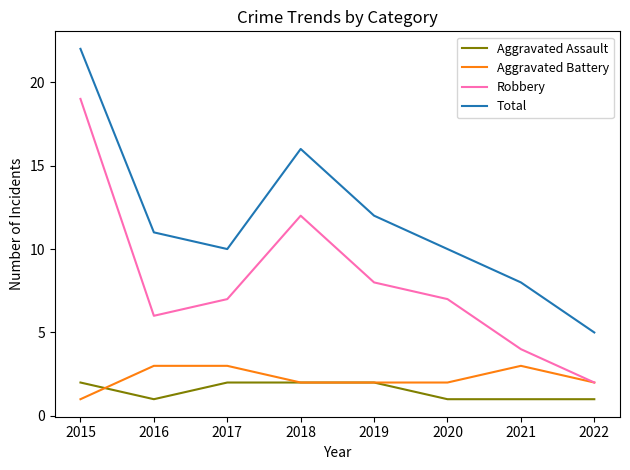

At how many categories does at least one series exceed 17?

1